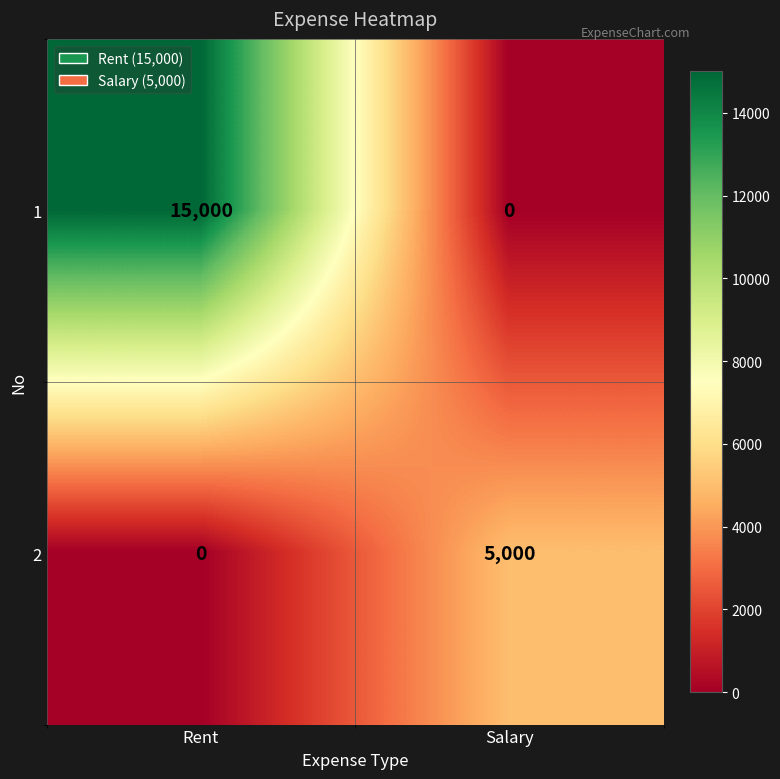

Rank the categories by 1 value from highest to lowest.

Rent, Salary